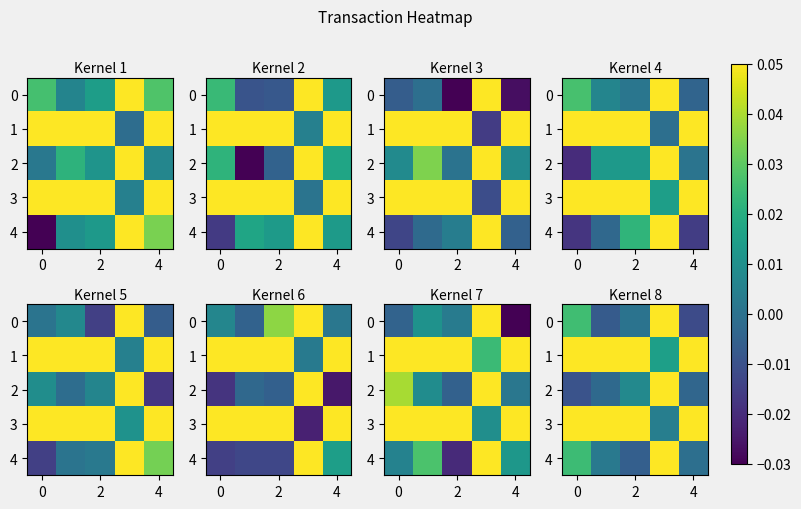

Which series has the widest spread of values?

row_4